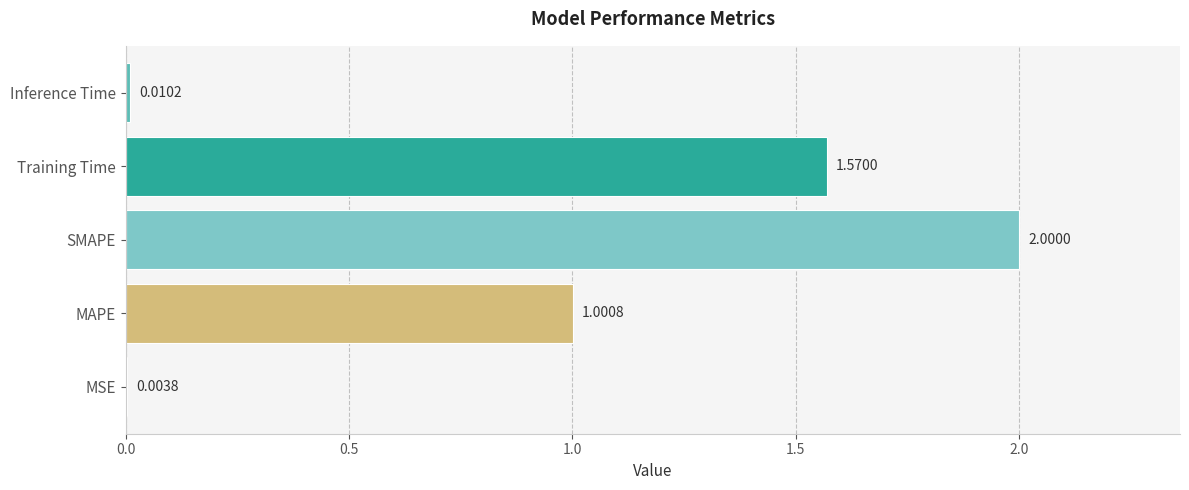

At which label is the value closest to 1?

MAPE